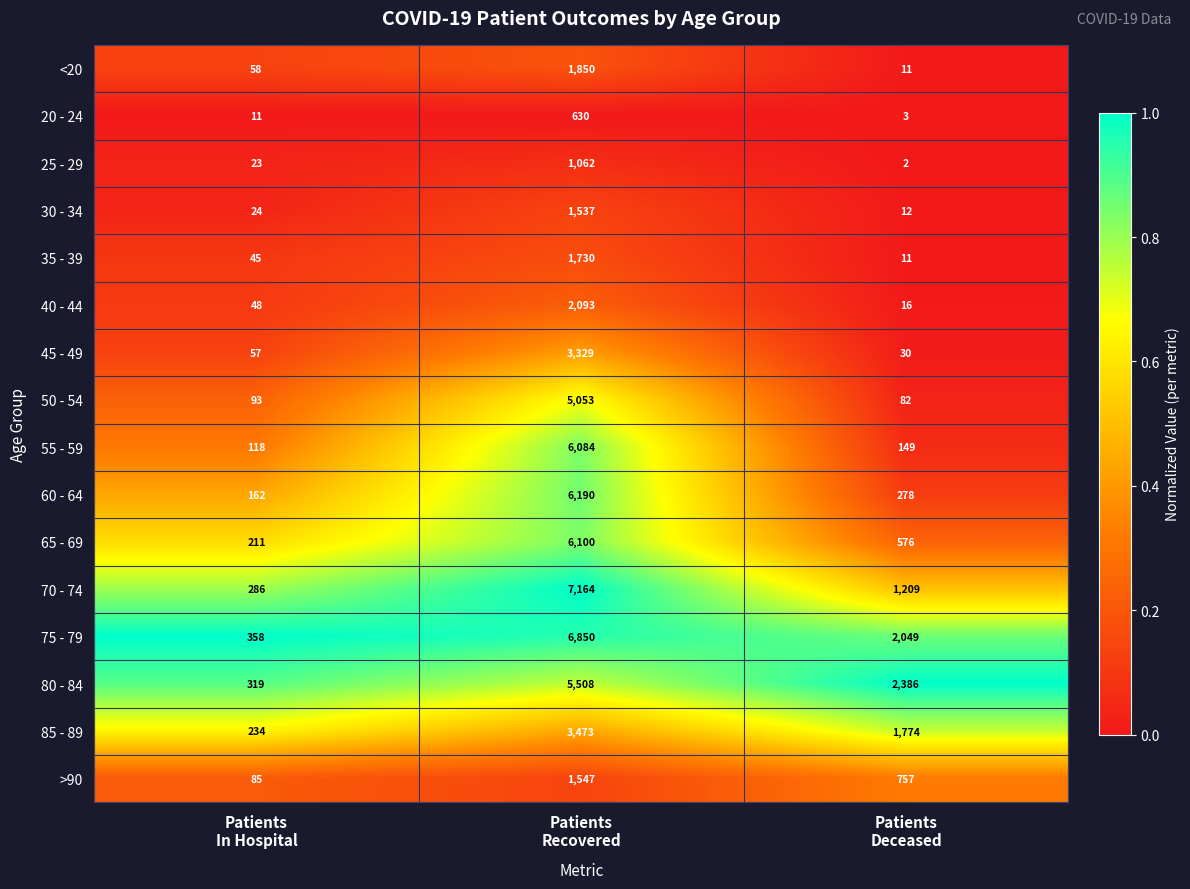

List the series in order of their peak value, lowest first.

20 - 24, 25 - 29, 30 - 34, >90, 35 - 39, <20, 40 - 44, 45 - 49, 85 - 89, 50 - 54, 80 - 84, 55 - 59, 65 - 69, 60 - 64, 75 - 79, 70 - 74